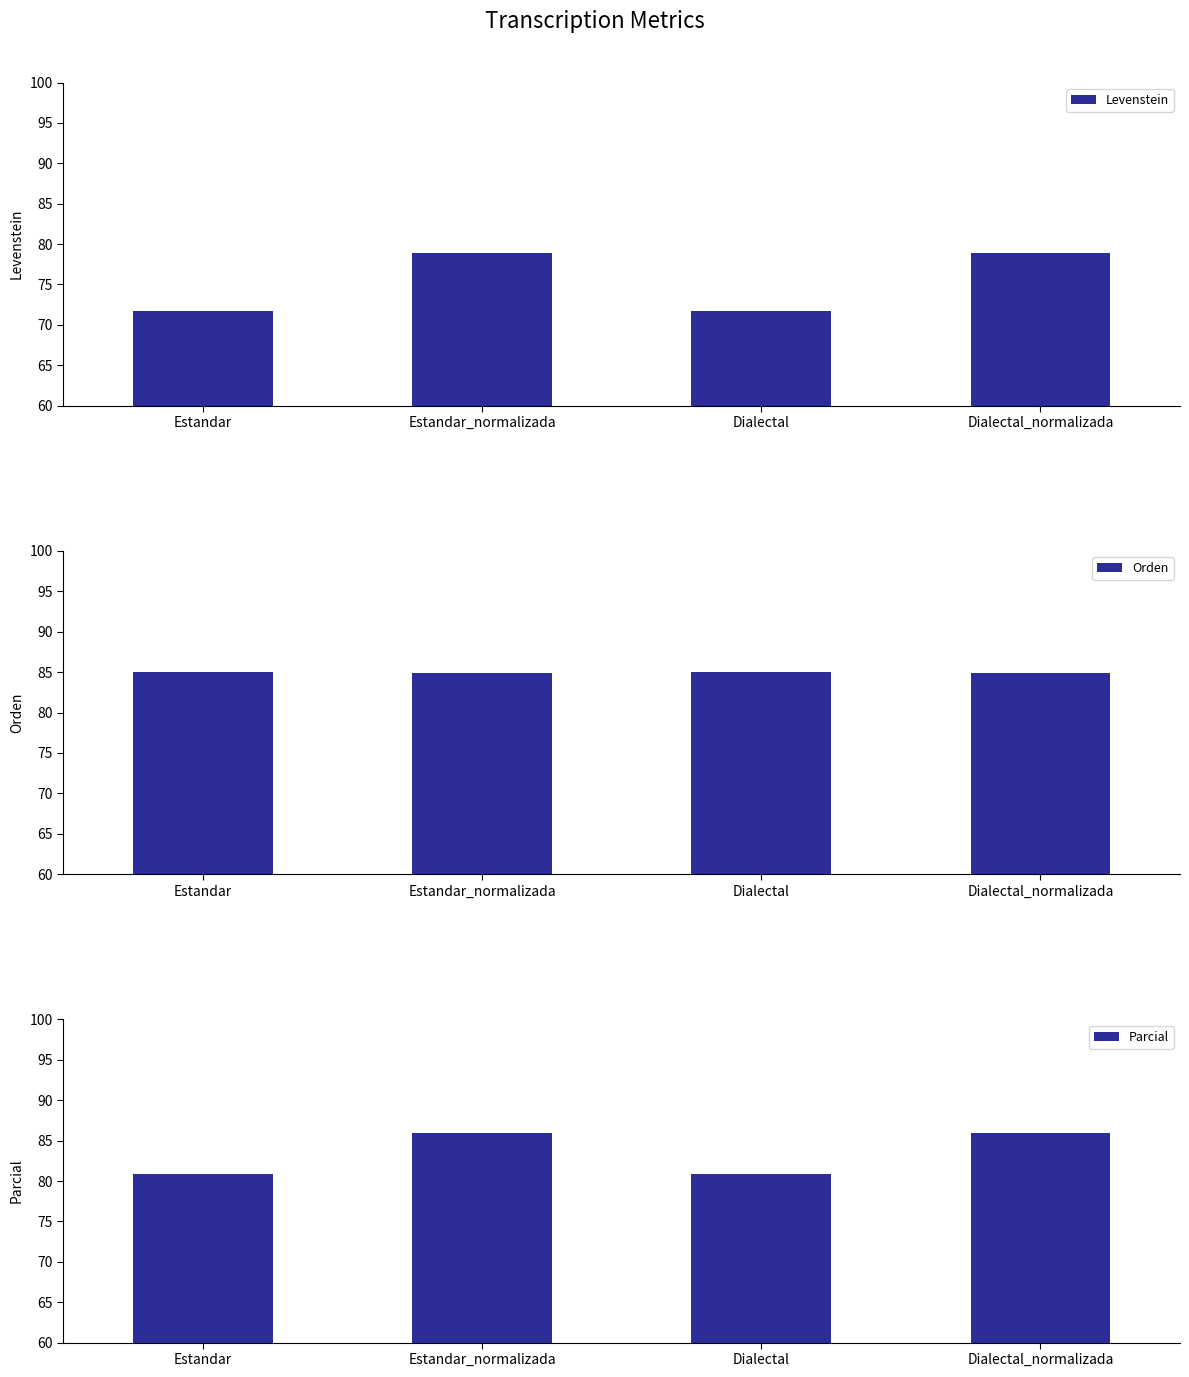

What is the difference between the highest and lowest values at Estandar_normalizada?

7.0